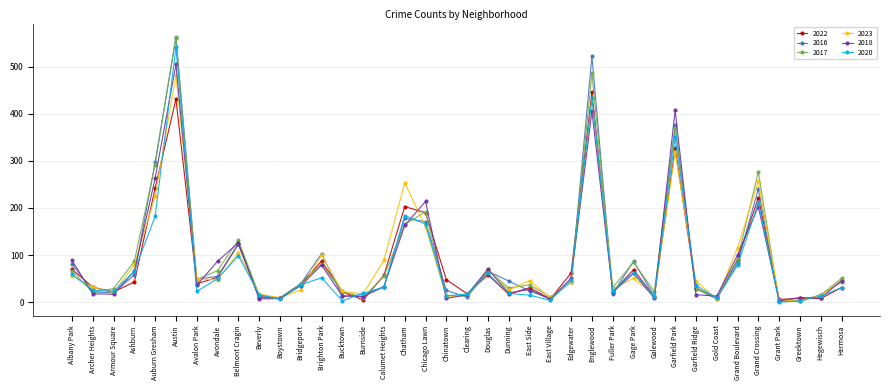

What is the value of the 2022 point at the 11th from the left?

9